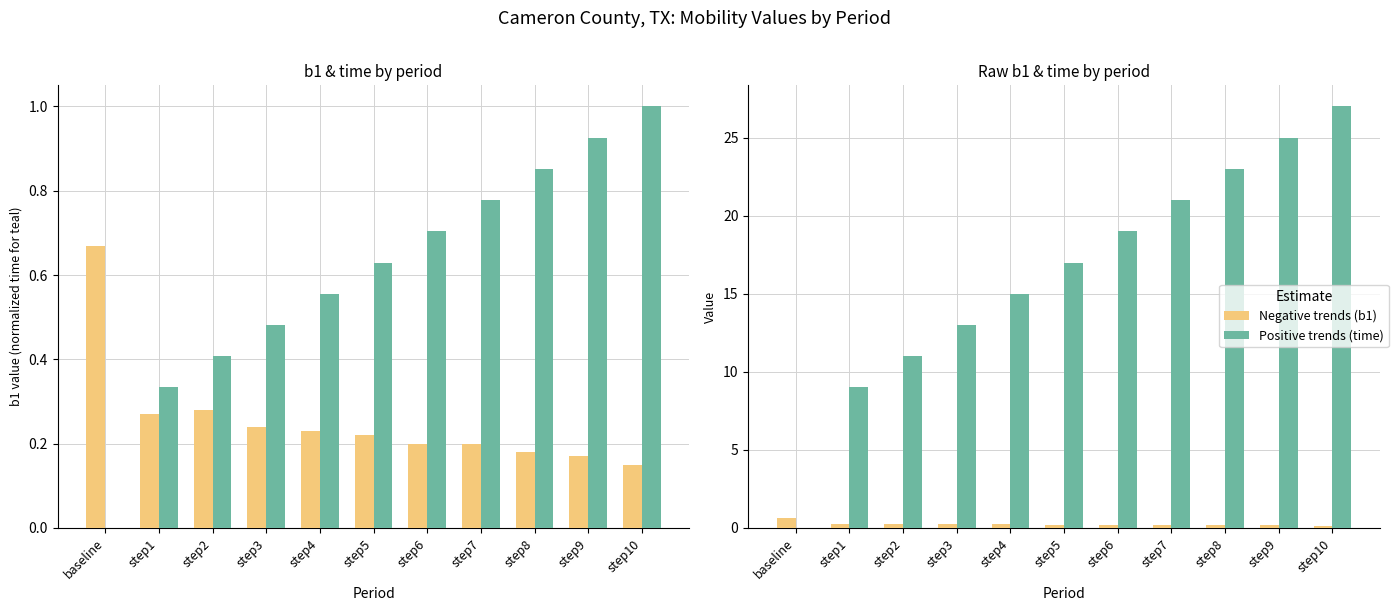

What position from the right is step3?

8